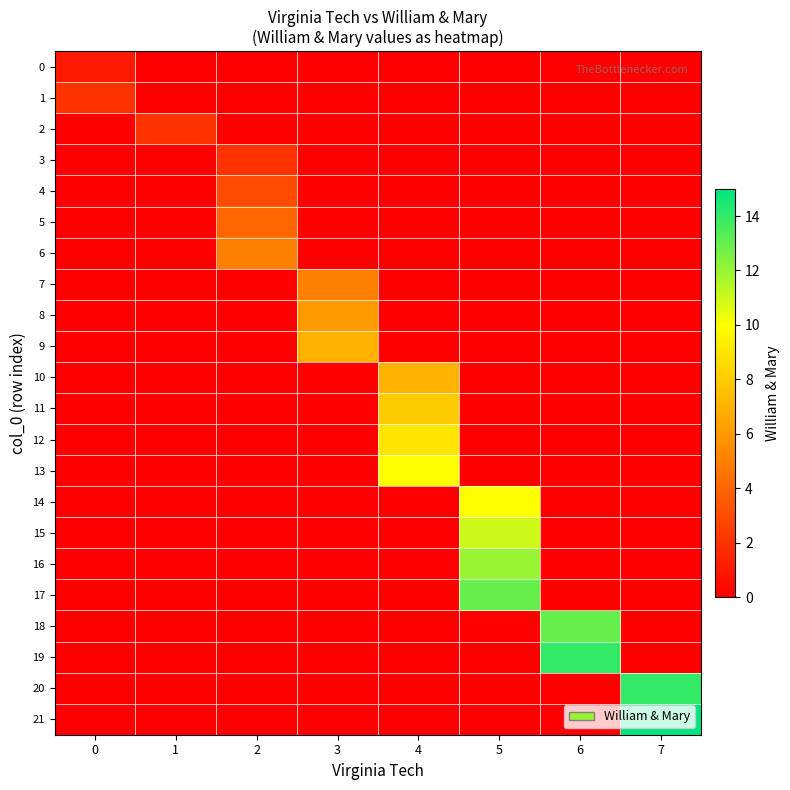

Reading right to left, transcribe all the data shown in this chart.

0: 7=0	6=0	5=0	4=0	3=0	2=0	1=0	0=1
1: 7=0	6=0	5=0	4=0	3=0	2=0	1=0	0=2
2: 7=0	6=0	5=0	4=0	3=0	2=0	1=2	0=0
3: 7=0	6=0	5=0	4=0	3=0	2=2	1=0	0=0
4: 7=0	6=0	5=0	4=0	3=0	2=3	1=0	0=0
5: 7=0	6=0	5=0	4=0	3=0	2=4	1=0	0=0
6: 7=0	6=0	5=0	4=0	3=0	2=5	1=0	0=0
7: 7=0	6=0	5=0	4=0	3=5	2=0	1=0	0=0
8: 7=0	6=0	5=0	4=0	3=6	2=0	1=0	0=0
9: 7=0	6=0	5=0	4=0	3=7	2=0	1=0	0=0
10: 7=0	6=0	5=0	4=7	3=0	2=0	1=0	0=0
11: 7=0	6=0	5=0	4=8	3=0	2=0	1=0	0=0
12: 7=0	6=0	5=0	4=9	3=0	2=0	1=0	0=0
13: 7=0	6=0	5=0	4=10	3=0	2=0	1=0	0=0
14: 7=0	6=0	5=10	4=0	3=0	2=0	1=0	0=0
15: 7=0	6=0	5=11	4=0	3=0	2=0	1=0	0=0
16: 7=0	6=0	5=12	4=0	3=0	2=0	1=0	0=0
17: 7=0	6=0	5=13	4=0	3=0	2=0	1=0	0=0
18: 7=0	6=13	5=0	4=0	3=0	2=0	1=0	0=0
19: 7=0	6=14	5=0	4=0	3=0	2=0	1=0	0=0
20: 7=14	6=0	5=0	4=0	3=0	2=0	1=0	0=0
21: 7=15	6=0	5=0	4=0	3=0	2=0	1=0	0=0